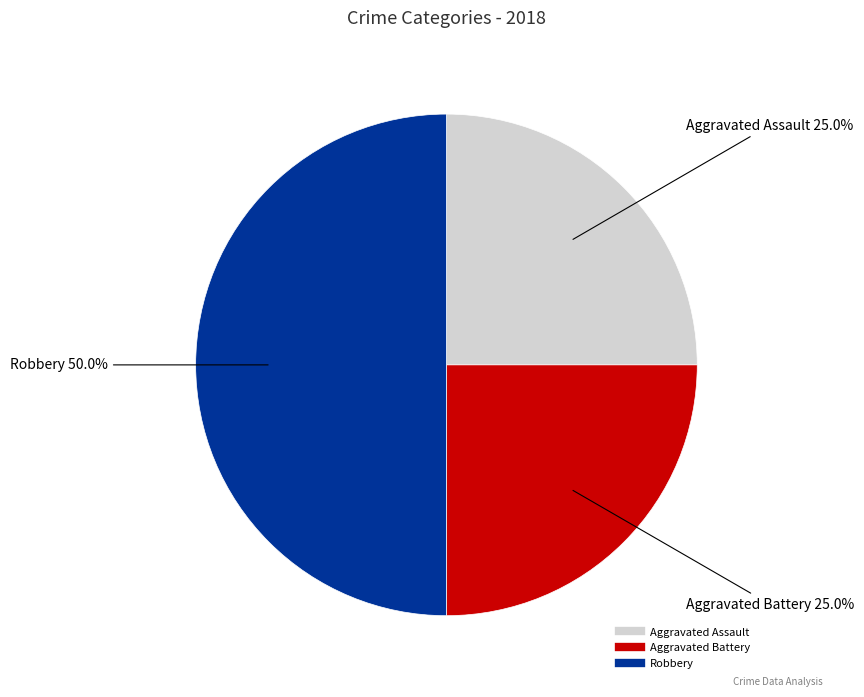

Is it true that Robbery is 40% of the pie?

False